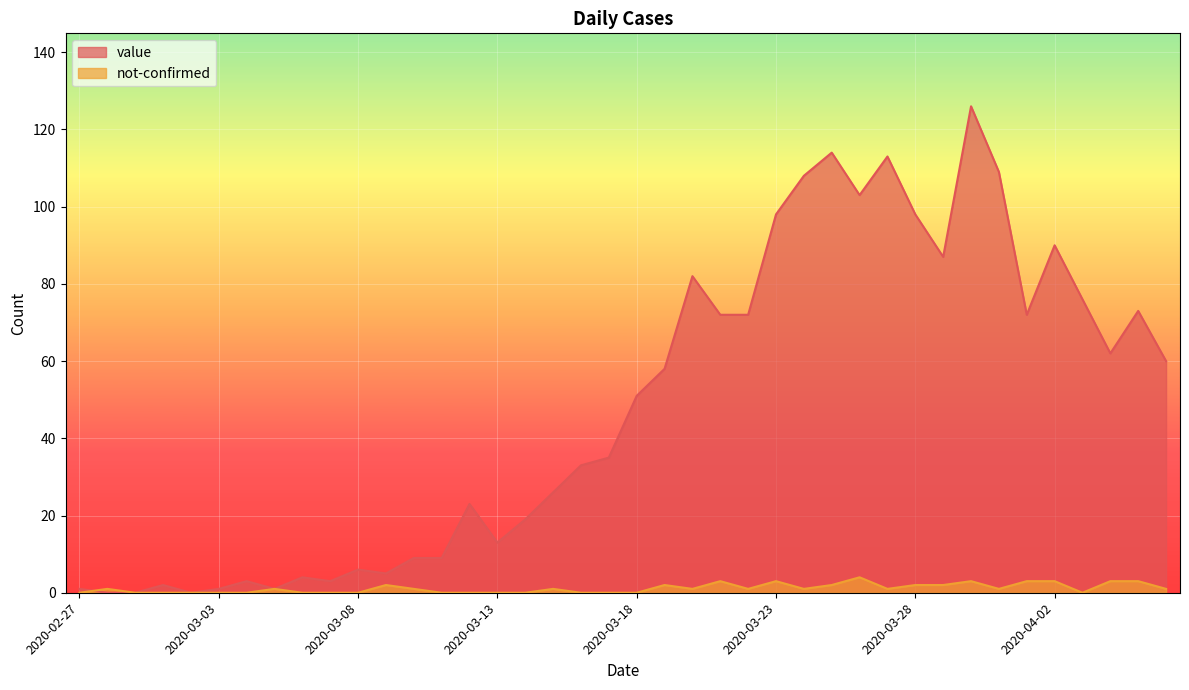

List the labels in order of not-confirmed value, largest first.

2020-03-26, 2020-03-21, 2020-03-23, 2020-03-30, 2020-04-01, 2020-04-02, 2020-04-04, 2020-04-05, 2020-03-09, 2020-03-19, 2020-03-25, 2020-03-28, 2020-03-29, 2020-02-28, 2020-03-05, 2020-03-10, 2020-03-15, 2020-03-20, 2020-03-22, 2020-03-24, 2020-03-27, 2020-03-31, 2020-04-06, 2020-02-27, 2020-02-29, 2020-03-01, 2020-03-02, 2020-03-03, 2020-03-04, 2020-03-06, 2020-03-07, 2020-03-08, 2020-03-11, 2020-03-12, 2020-03-13, 2020-03-14, 2020-03-16, 2020-03-17, 2020-03-18, 2020-04-03